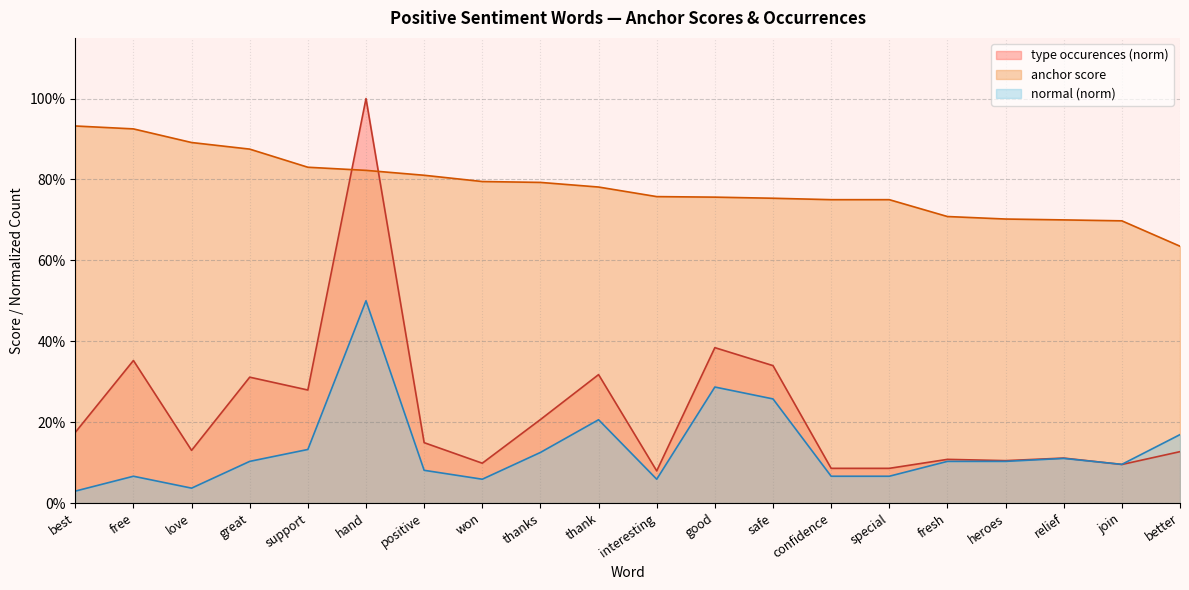

Where is the first local minimum for type occurences?

love